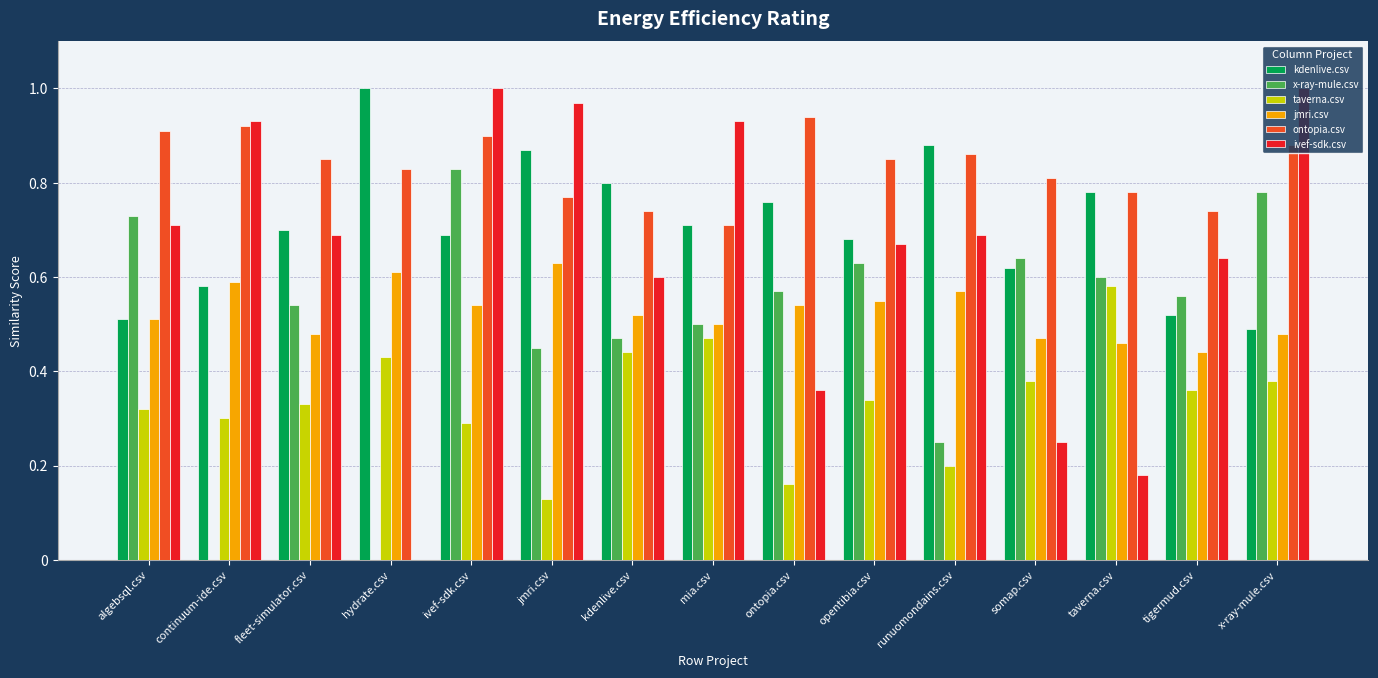

At which label is jmri.csv closest to 0?

tigermud.csv